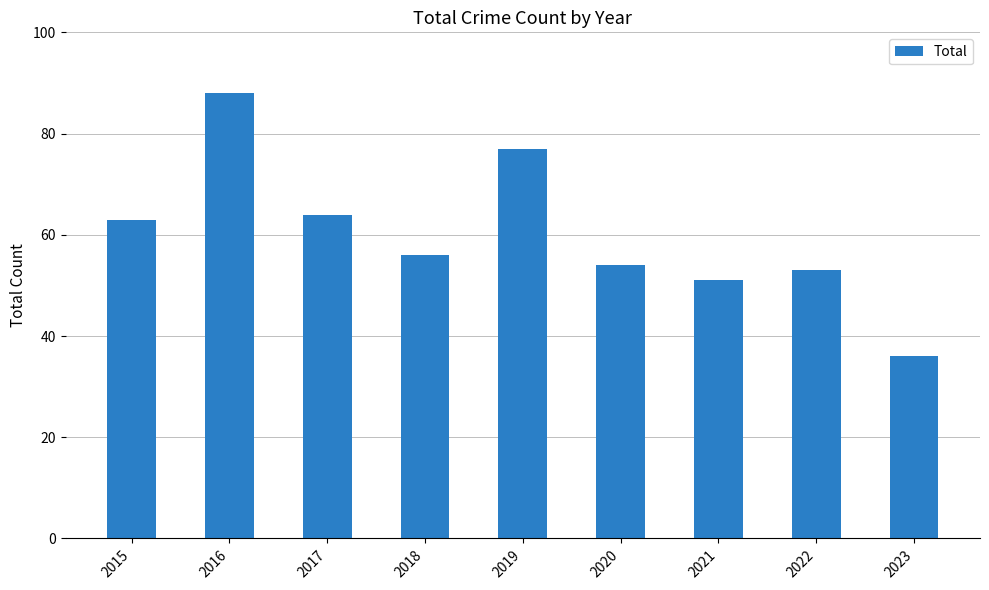

What is the change in value from 2018 to 2022?

-3